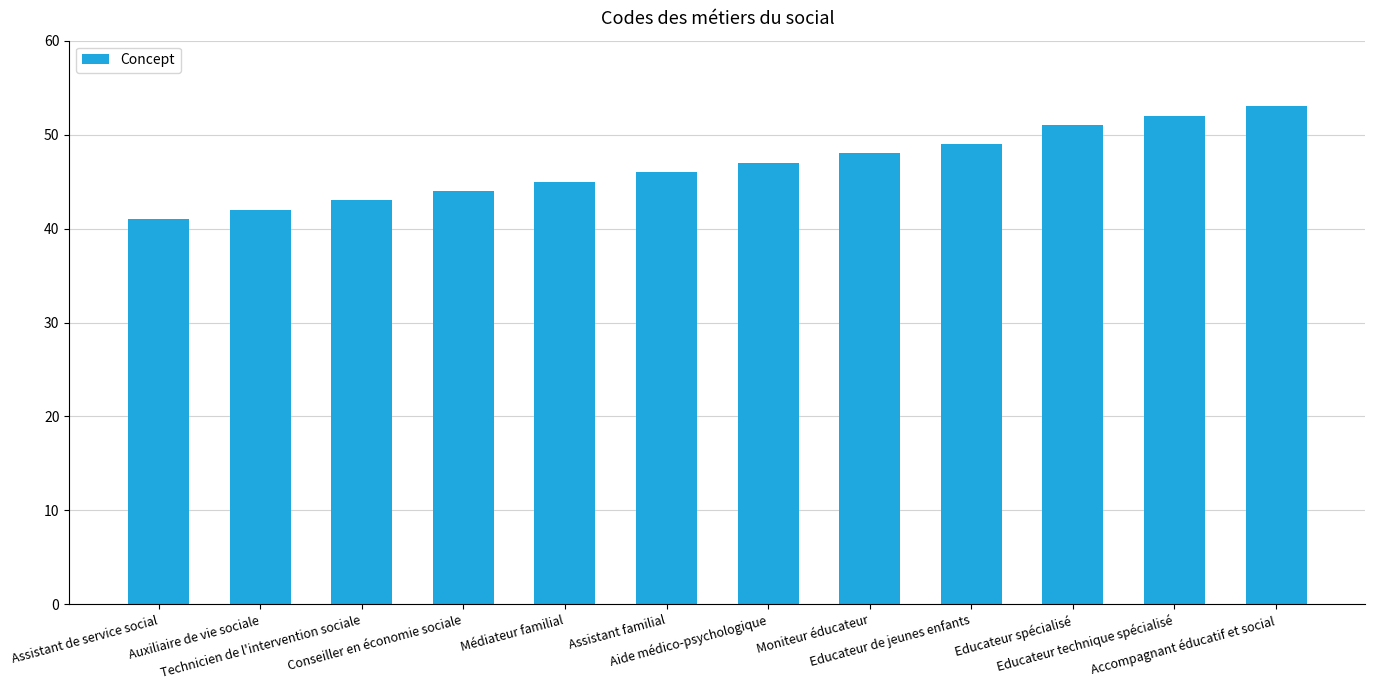

Reading left to right, transcribe all the data shown in this chart.

Assistant de service social=41	Auxiliaire de vie sociale=42	Technicien de l'intervention sociale=43	Conseiller en économie sociale=44	Médiateur familial=45	Assistant familial=46	Aide médico-psychologique=47	Moniteur éducateur=48	Educateur de jeunes enfants=49	Educateur spécialisé=51	Educateur technique spécialisé=52	Accompagnant éducatif et social=53